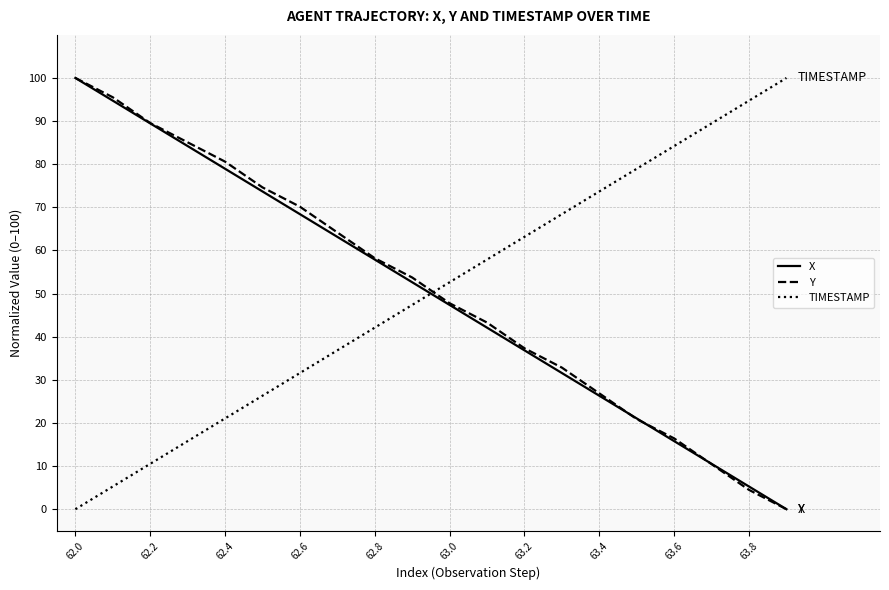

How many times do TIMESTAMP and X cross each other?

1